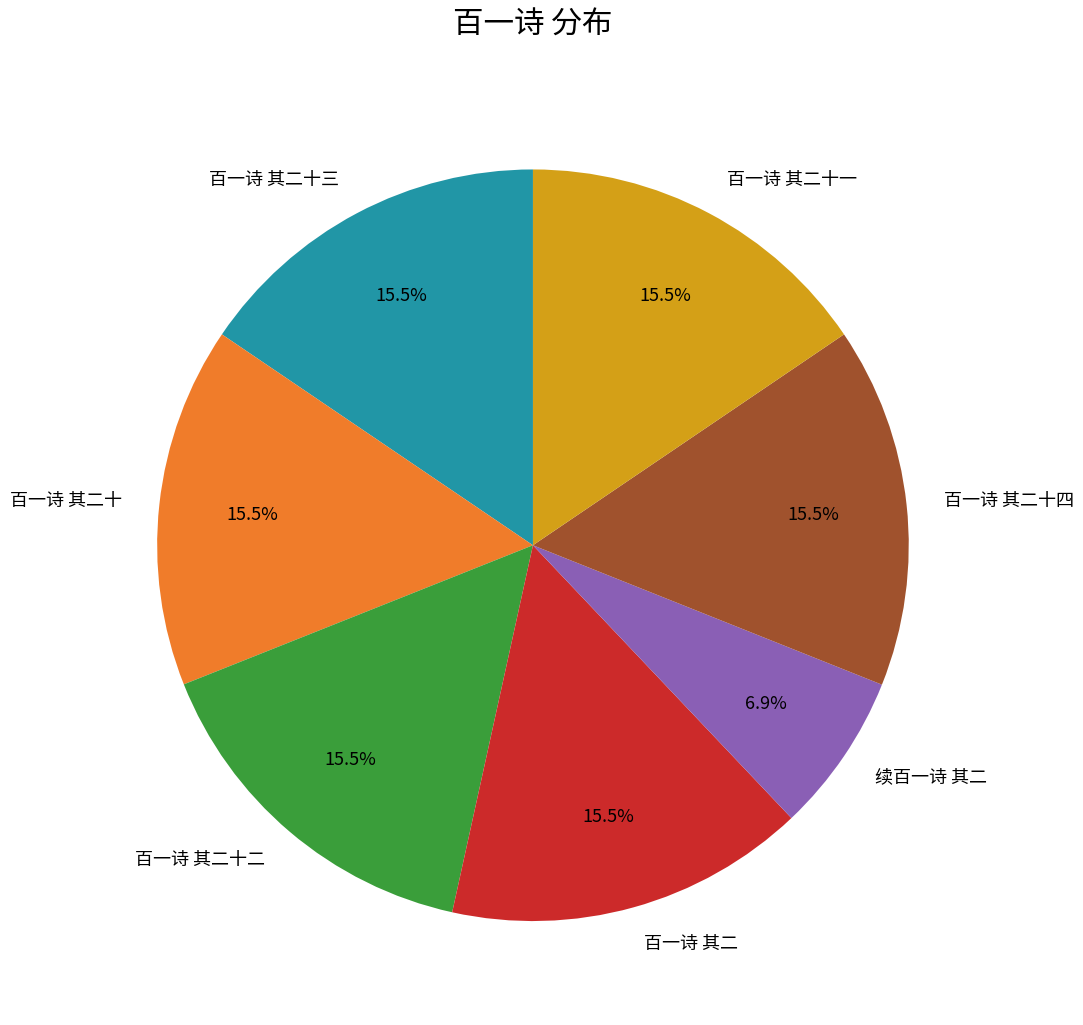

The 续百一诗 其二 slice represents 7% of the pie. True or false?

True